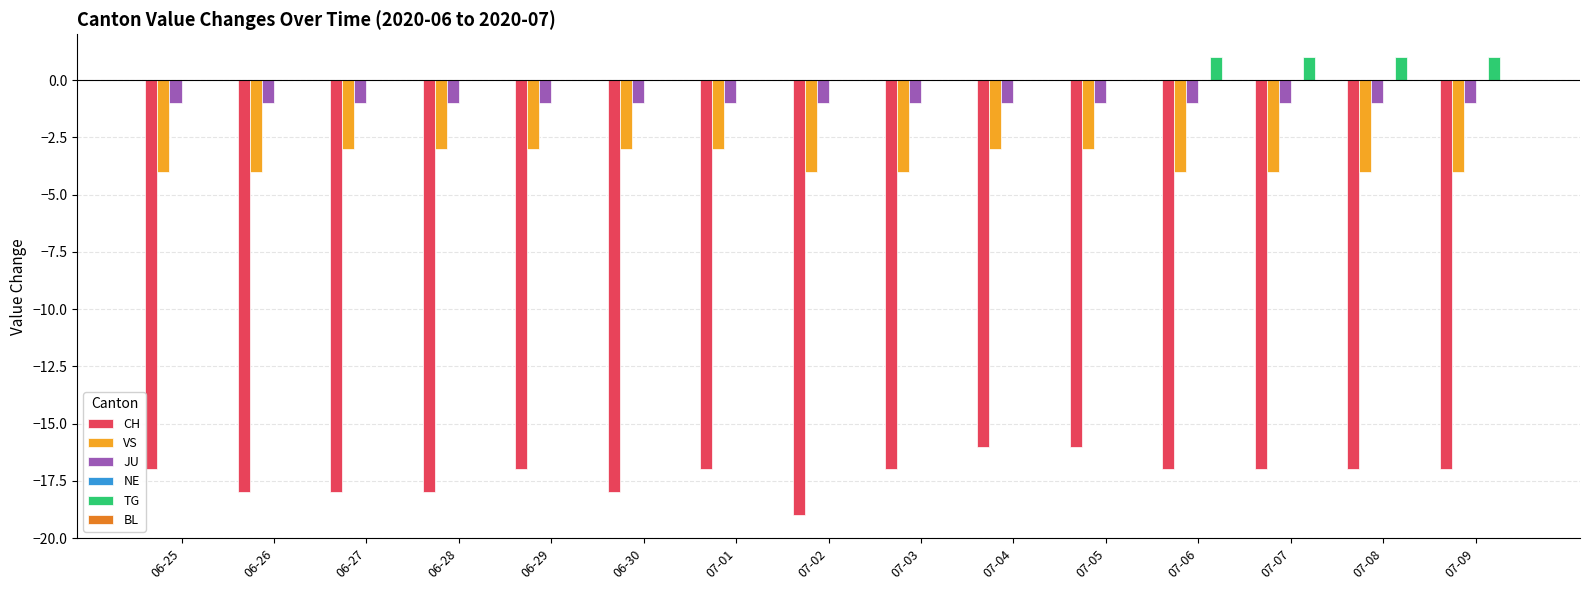

What is the total value across all series at 07-08?

-21